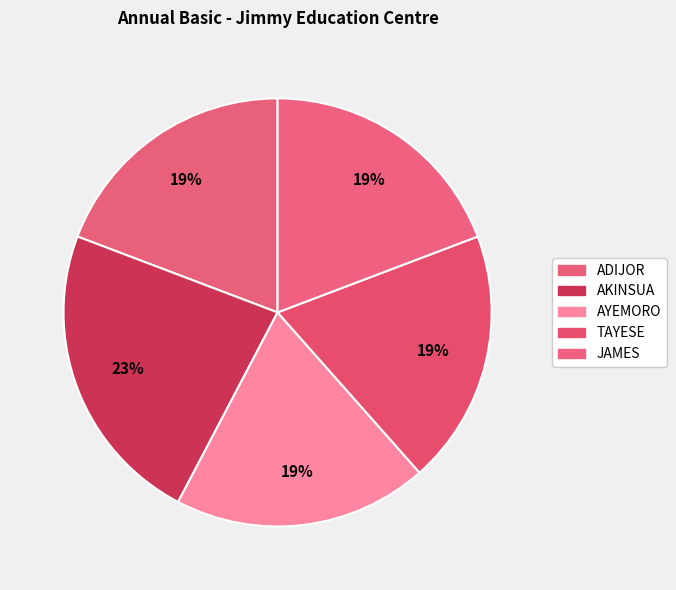

To the nearest percent, what is the average slice percentage?

20%